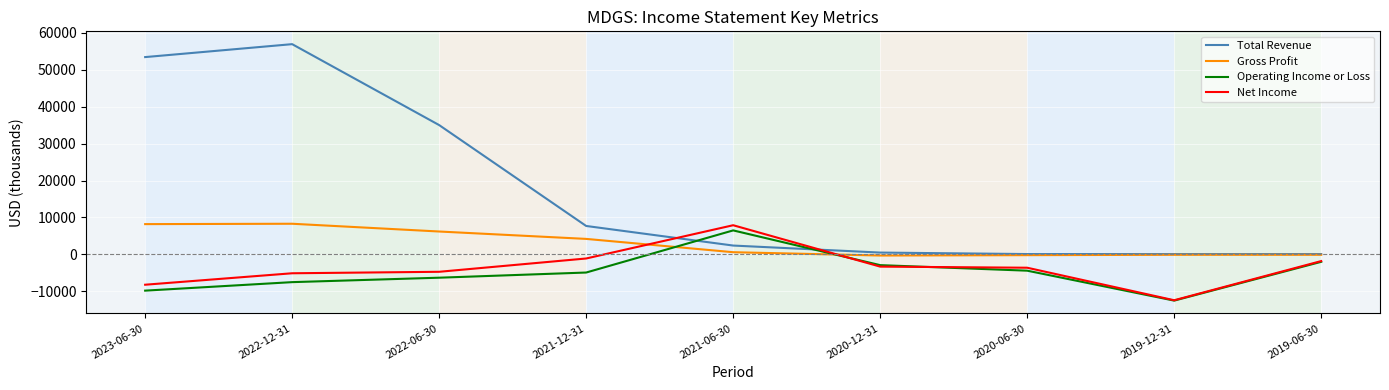

Which series changed the most between 2021-12-31 and 2020-06-30?

Total Revenue